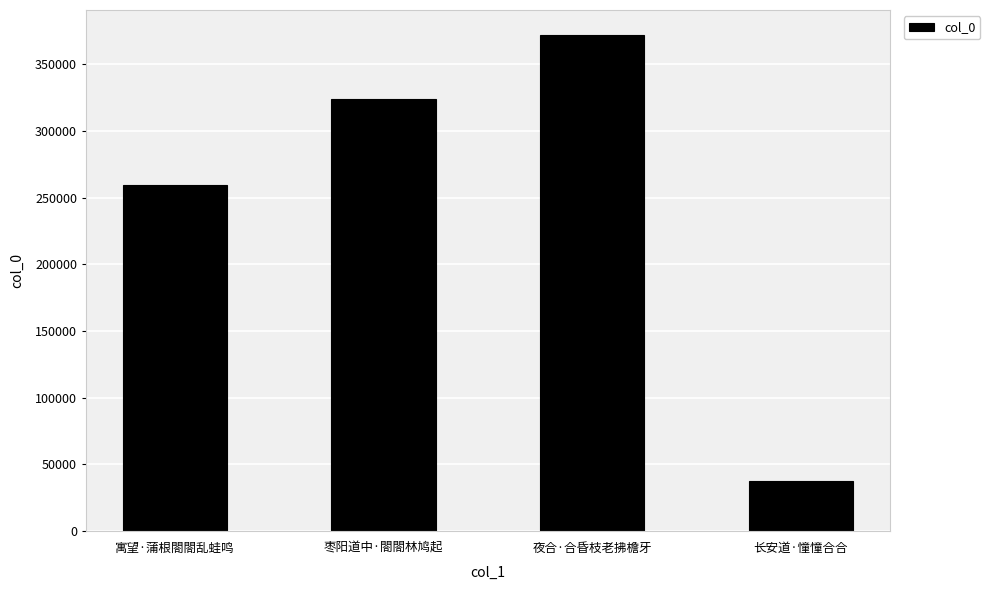

Read the value at 寓望·蒲根閤閤乱蛙鸣.

259794